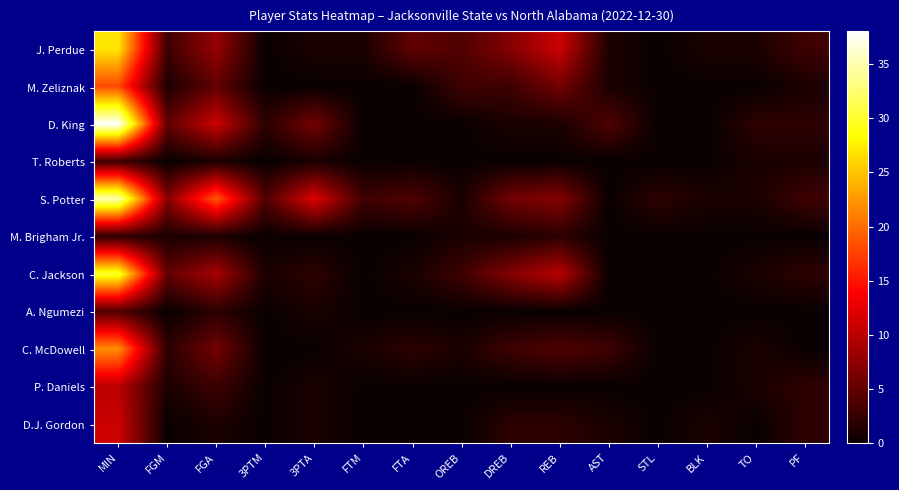

Reading left to right, extract all data points from this chart.

J. Perdue: MIN=27	FGM=3	FGA=8	3PTM=0	3PTA=1	FTM=1	FTA=5	OREB=4	DREB=7	REB=11	AST=1	STL=0	BLK=1	TO=1	PF=3
M. Zeliznak: MIN=18	FGM=1	FGA=5	3PTM=0	3PTA=0	FTM=0	FTA=0	OREB=3	DREB=3	REB=6	AST=1	STL=0	BLK=0	TO=0	PF=1
D. King: MIN=38	FGM=5	FGA=11	3PTM=2	3PTA=6	FTM=0	FTA=0	OREB=0	DREB=1	REB=1	AST=4	STL=0	BLK=0	TO=2	PF=2
T. Roberts: MIN=3	FGM=0	FGA=1	3PTM=0	3PTA=1	FTM=0	FTA=0	OREB=0	DREB=0	REB=0	AST=0	STL=0	BLK=0	TO=1	PF=1
S. Potter: MIN=35	FGM=7	FGA=19	3PTM=4	3PTA=12	FTM=3	FTA=4	OREB=1	DREB=6	REB=7	AST=0	STL=2	BLK=1	TO=1	PF=3
M. Brigham Jr.: MIN=2	FGM=1	FGA=1	3PTM=0	3PTA=0	FTM=0	FTA=0	OREB=1	DREB=1	REB=2	AST=0	STL=0	BLK=0	TO=0	PF=0
C. Jackson: MIN=30	FGM=5	FGA=9	3PTM=1	3PTA=2	FTM=0	FTA=1	OREB=3	DREB=7	REB=10	AST=0	STL=0	BLK=0	TO=1	PF=2
A. Ngumezi: MIN=4	FGM=0	FGA=2	3PTM=0	3PTA=1	FTM=0	FTA=0	OREB=0	DREB=0	REB=0	AST=0	STL=0	BLK=0	TO=0	PF=0
C. McDowell: MIN=22	FGM=2	FGA=6	3PTM=0	3PTA=0	FTM=1	FTA=2	OREB=1	DREB=3	REB=4	AST=3	STL=0	BLK=0	TO=1	PF=0
P. Daniels: MIN=10	FGM=1	FGA=3	3PTM=0	3PTA=1	FTM=0	FTA=0	OREB=0	DREB=0	REB=0	AST=0	STL=0	BLK=0	TO=1	PF=2
D.J. Gordon: MIN=11	FGM=0	FGA=1	3PTM=0	3PTA=1	FTM=0	FTA=0	OREB=0	DREB=2	REB=2	AST=1	STL=0	BLK=1	TO=0	PF=2